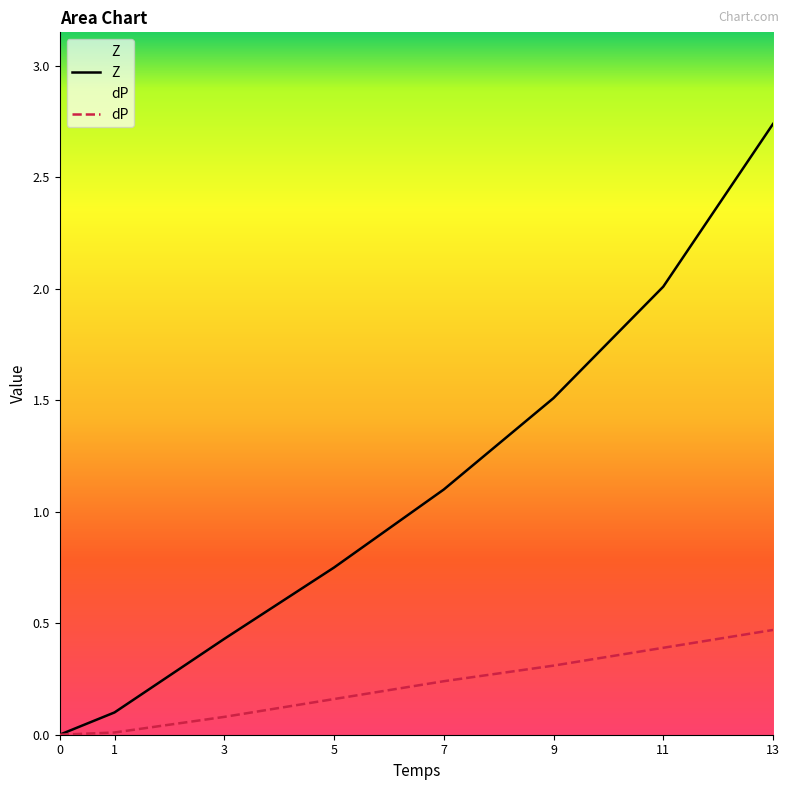

Which category has the highest value in the dP series?

13